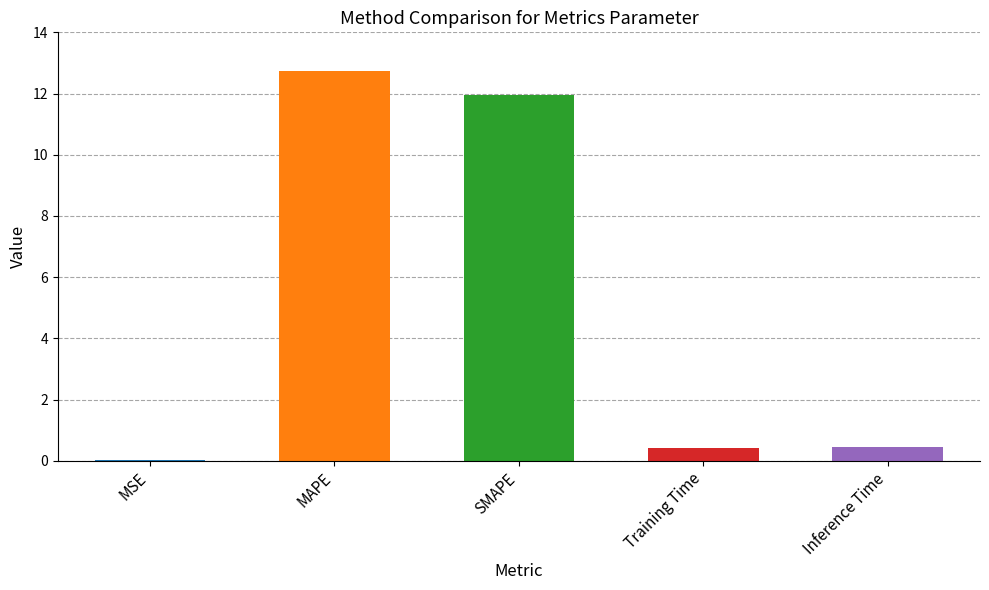

What is the sum of all values?

25.6